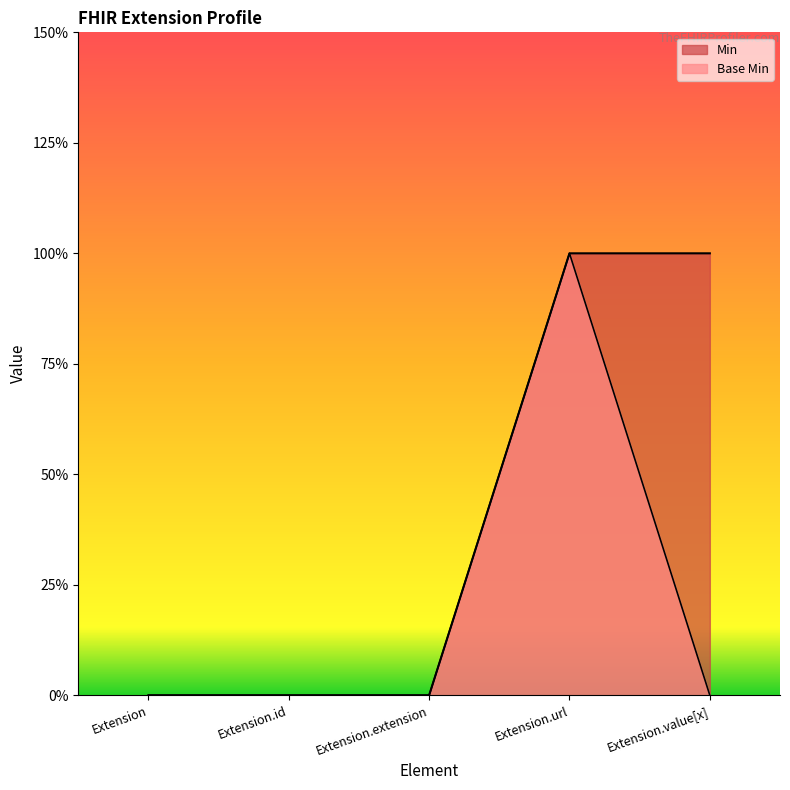

Count the number of categories in the chart.

5